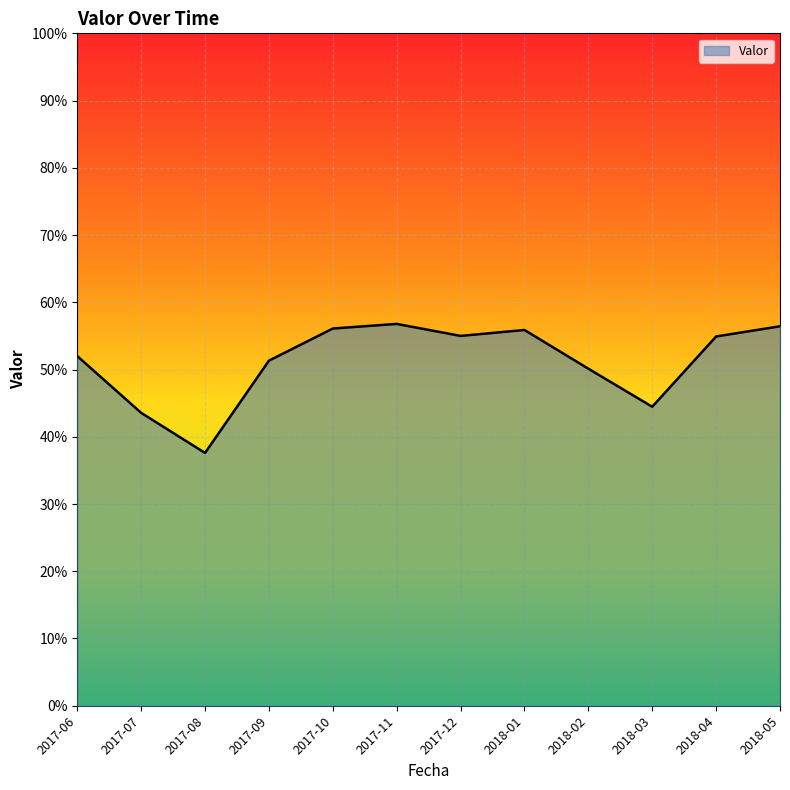

True or false: the data shows 0.4 at 2017-07.

True